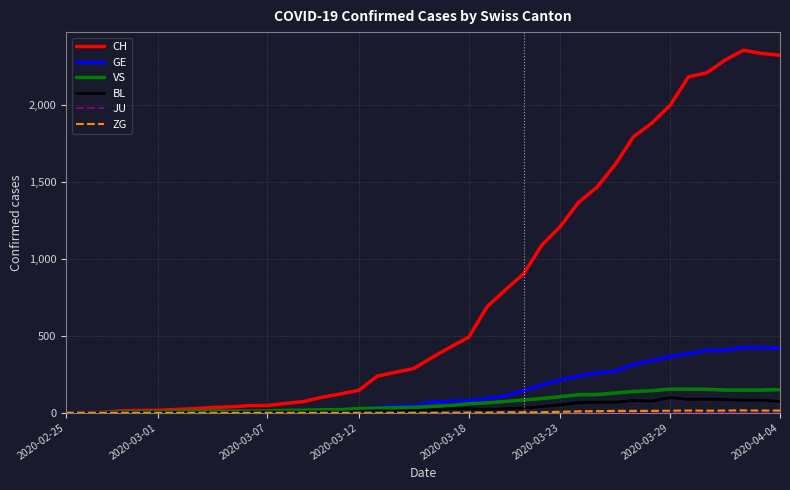

Which series has the widest spread of values?

CH